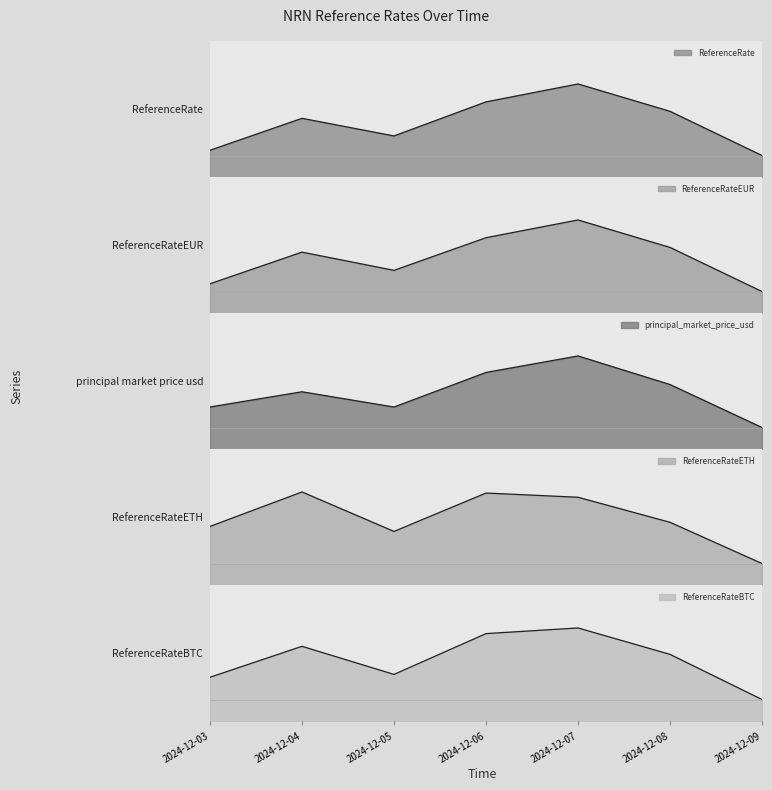

What is the maximum value shown in the chart?

0.2